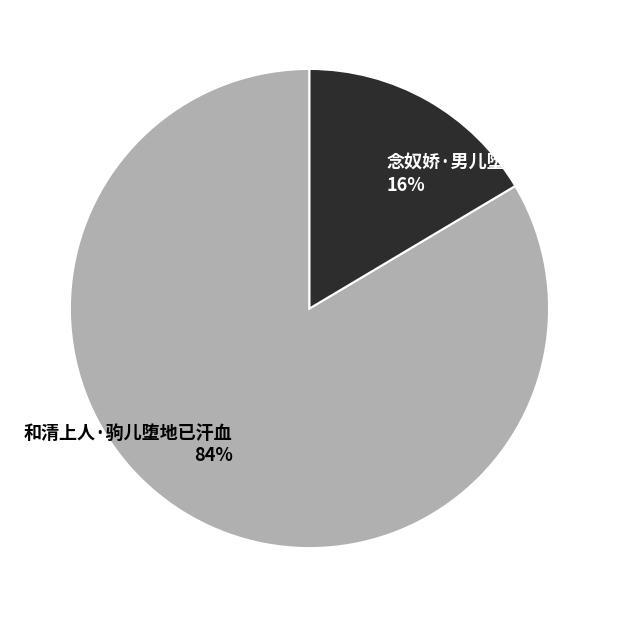

Which category accounts for the majority?

和清上人·驹儿堕地已汗血